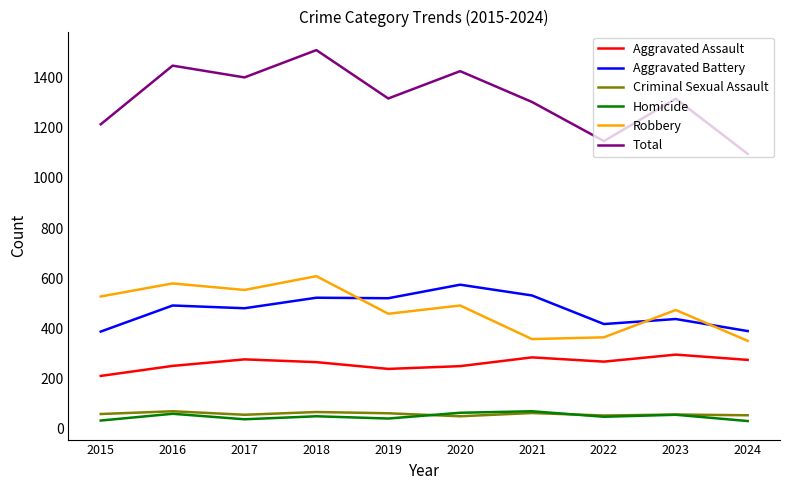

At which label does Total reach its peak?

2018